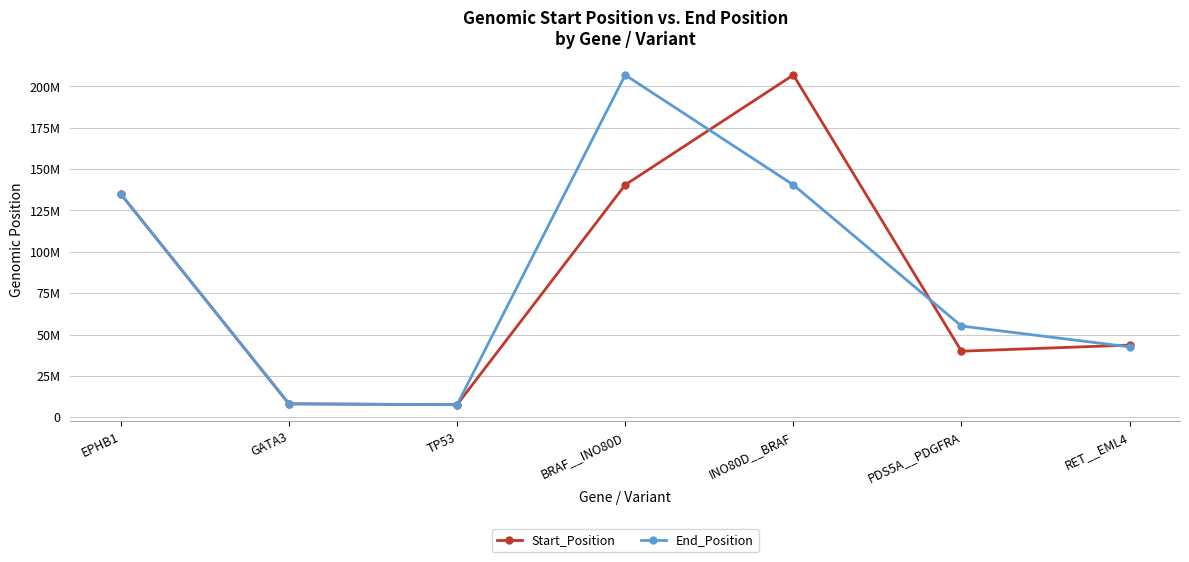

What value does the End_Position series have at EPHB1, to the nearest 100?

134920500